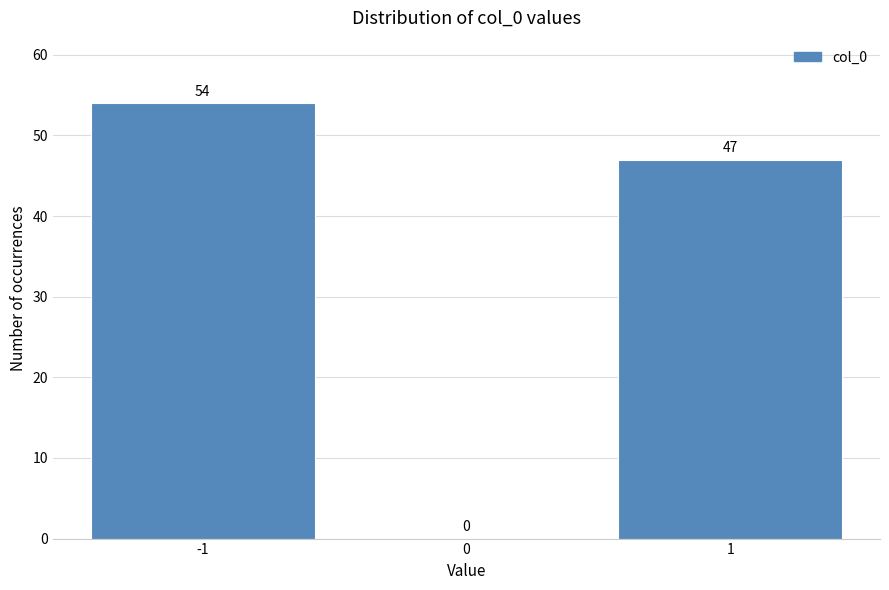

Reading left to right, extract all data points from this chart.

-1=54	0=0	1=47